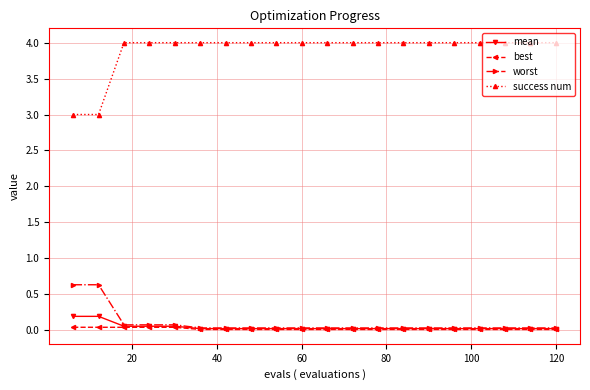

Does the chart display data point markers on the line(s)?

Yes